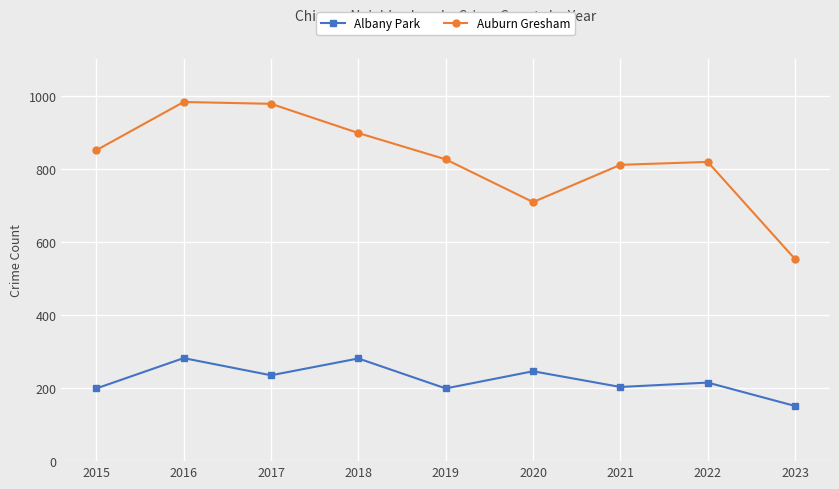

What is the lowest value of the Auburn Gresham series?

553